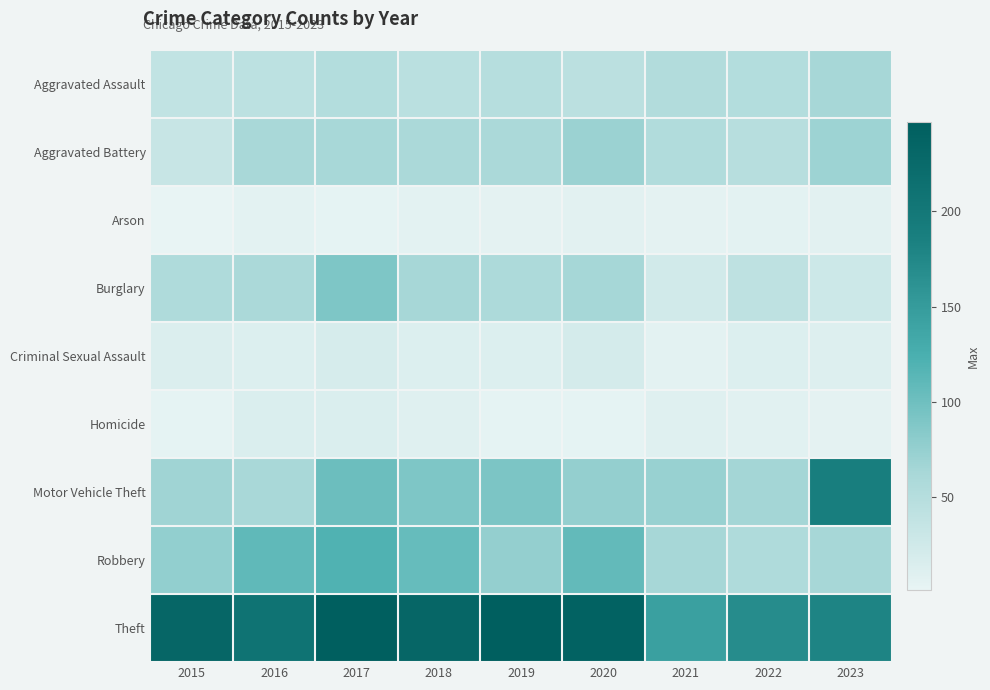

Reading left to right, transcribe all the data shown in this chart.

Aggravated Assault: 2015=38	2016=43	2017=51	2018=45	2019=49	2020=44	2021=52	2022=51	2023=63
Aggravated Battery: 2015=32	2016=61	2017=62	2018=59	2019=59	2020=71	2021=53	2022=48	2023=70
Arson: 2015=1	2016=5	2017=3	2018=5	2019=4	2020=6	2021=4	2022=5	2023=6
Burglary: 2015=55	2016=59	2017=90	2018=63	2019=57	2020=64	2021=23	2022=41	2023=27
Criminal Sexual Assault: 2015=13	2016=12	2017=18	2018=12	2019=12	2020=20	2021=5	2022=12	2023=11
Homicide: 2015=3	2016=14	2017=14	2018=9	2019=3	2020=3	2021=9	2022=7	2023=4
Motor Vehicle Theft: 2015=68	2016=61	2017=101	2018=90	2019=91	2020=75	2021=73	2022=65	2023=189
Robbery: 2015=76	2016=109	2017=120	2018=105	2019=75	2020=107	2021=63	2022=55	2023=63
Theft: 2015=232	2016=209	2017=246	2018=232	2019=247	2020=241	2021=144	2022=169	2023=179